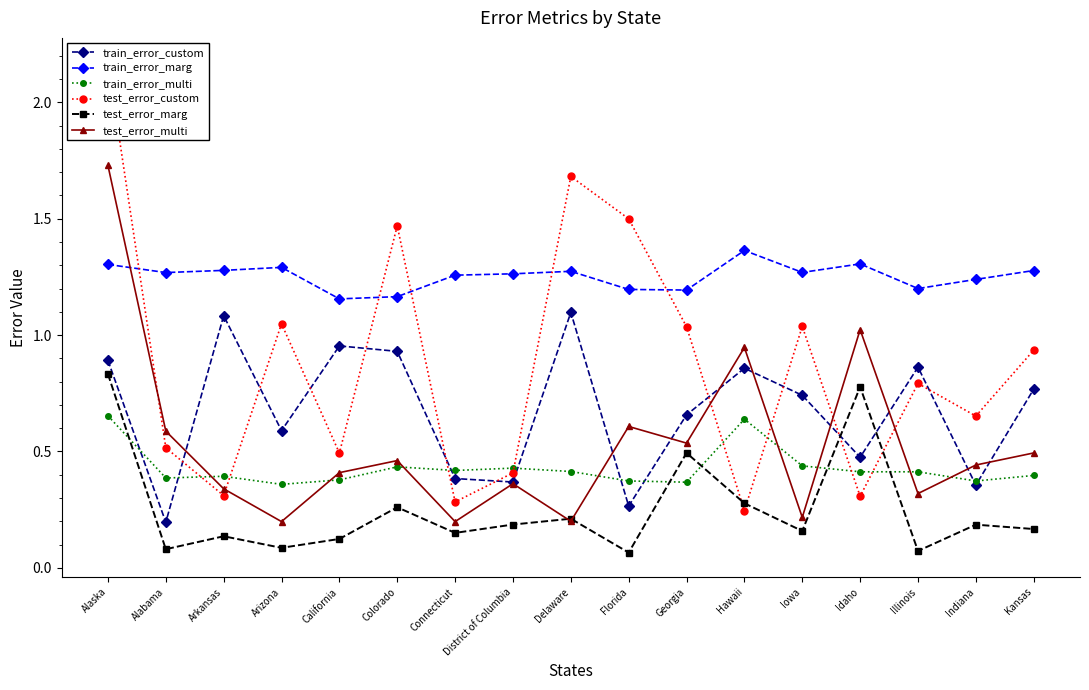

True or false: train_error_custom and train_error_multi cross at least once.

True